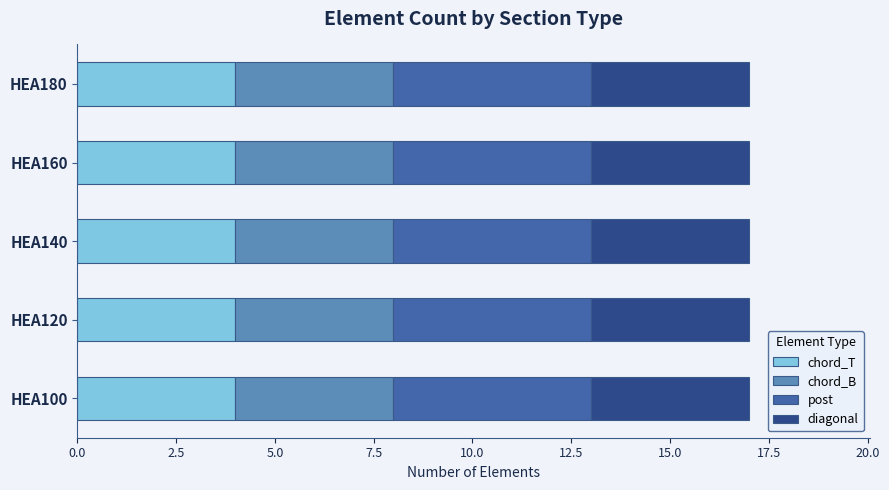

What is the maximum value for chord_T?

4